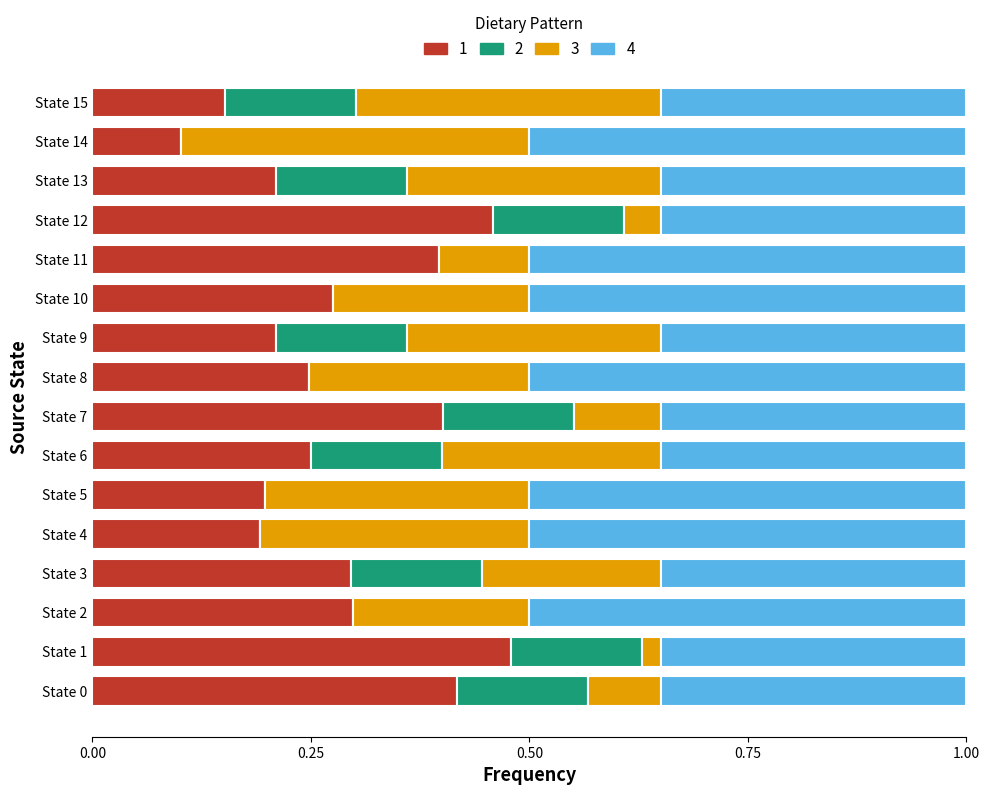

What is the total value across all series at State 13?

1.0